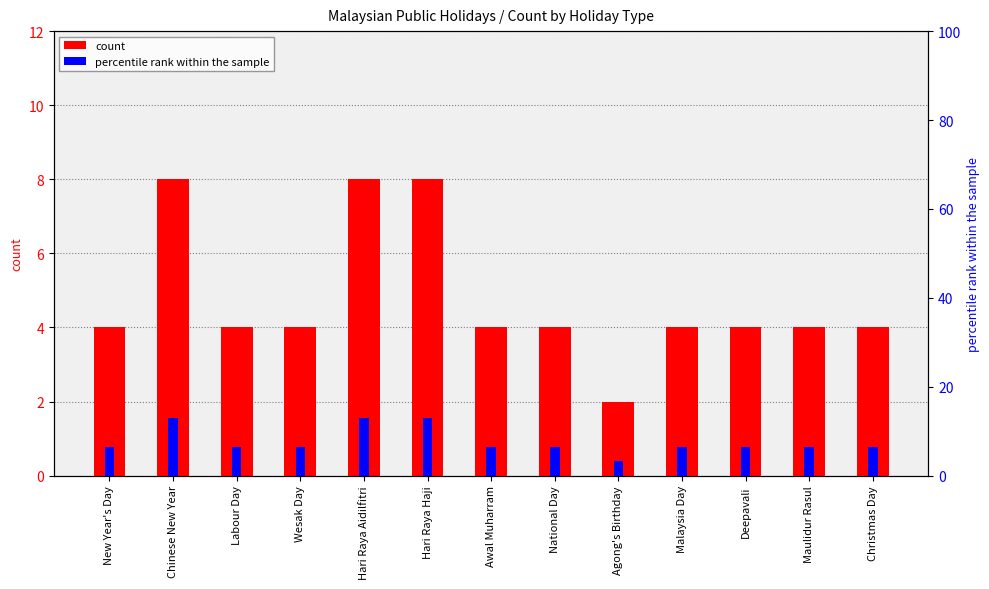

Which label corresponds to the largest value in the chart?

Chinese New Year